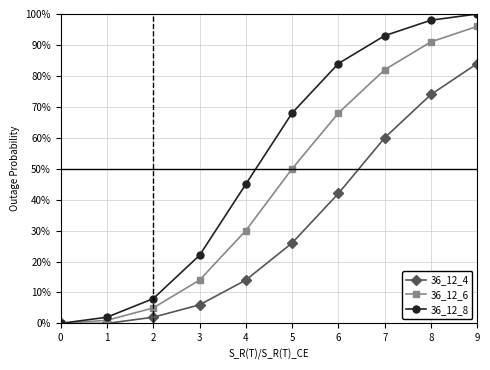

At which category is the sum across all series the highest?

9